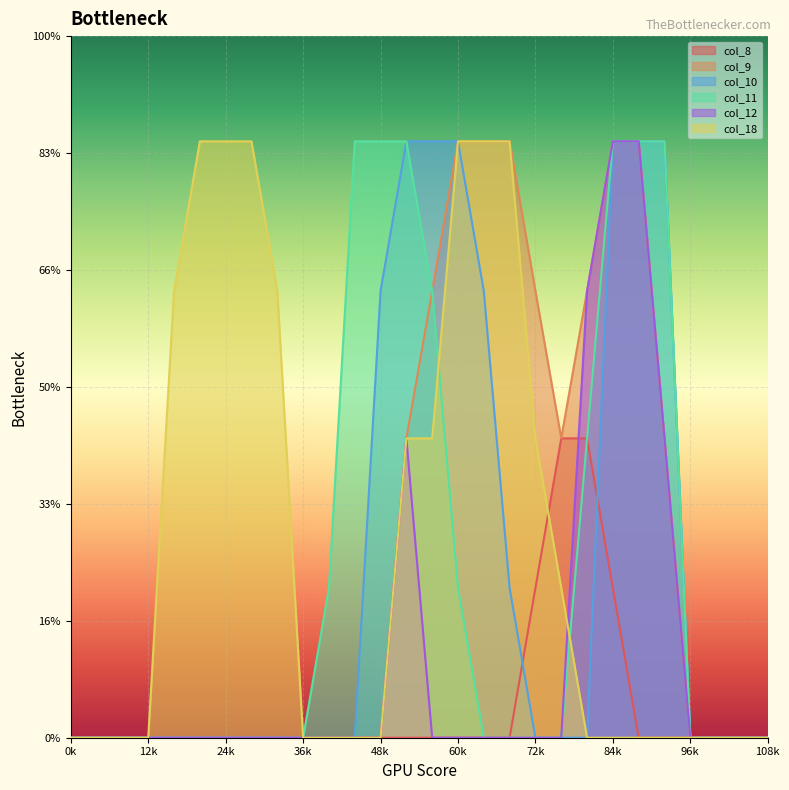

Which series ends up on top after the final intersection of col_12 and col_18?

col_12